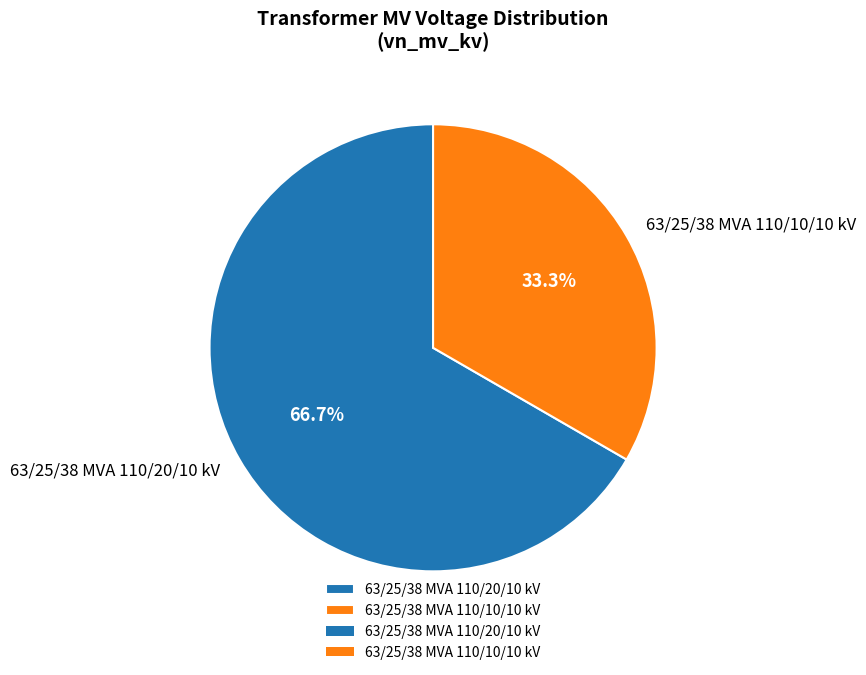

To the nearest percent, what portion does 63/25/38 MVA 110/10/10 kV represent?

33%